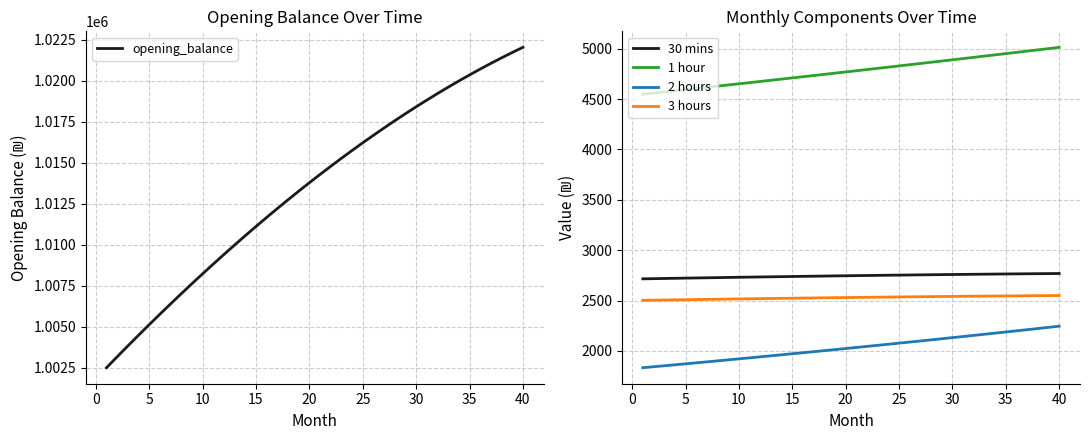

How many lines are shown in the chart?

5